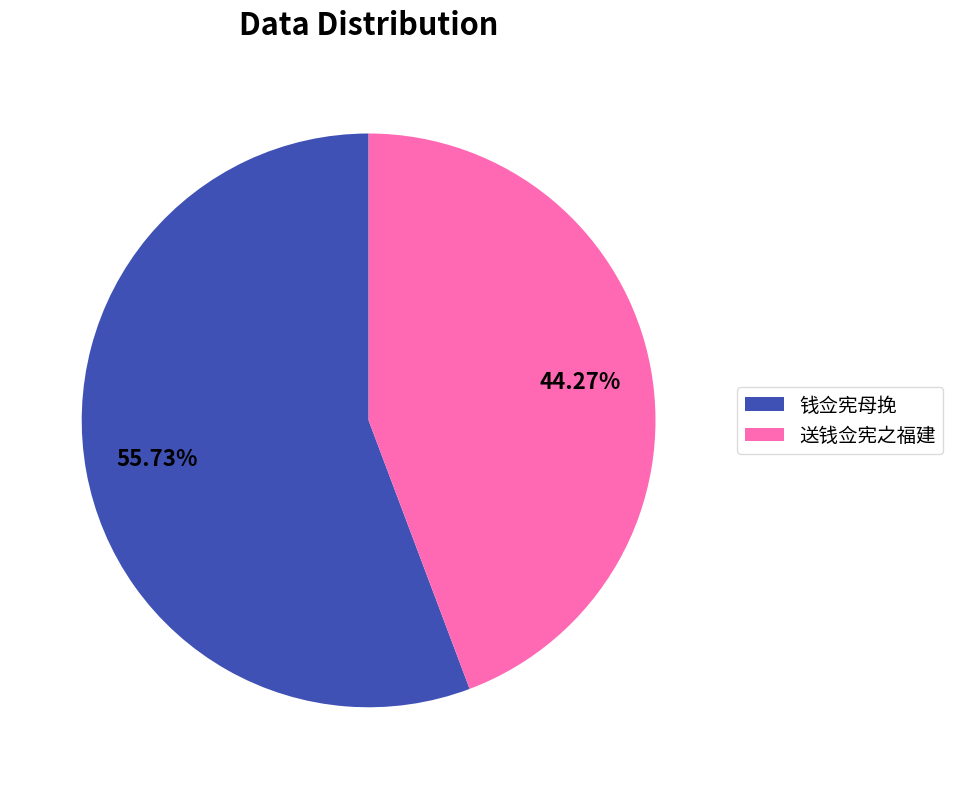

What is the smallest slice in the pie chart?

送钱佥宪之福建